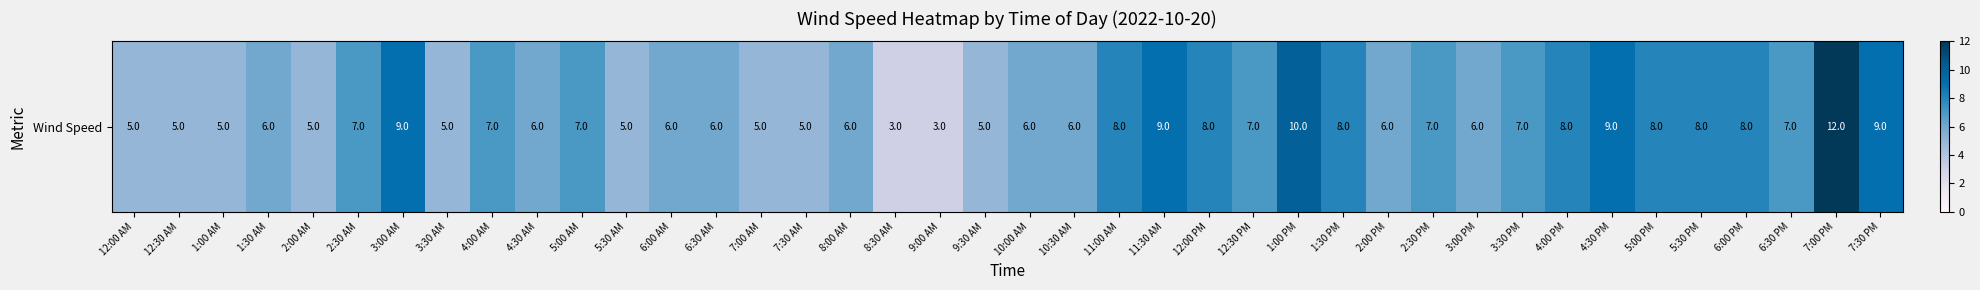

What is the average value?

7